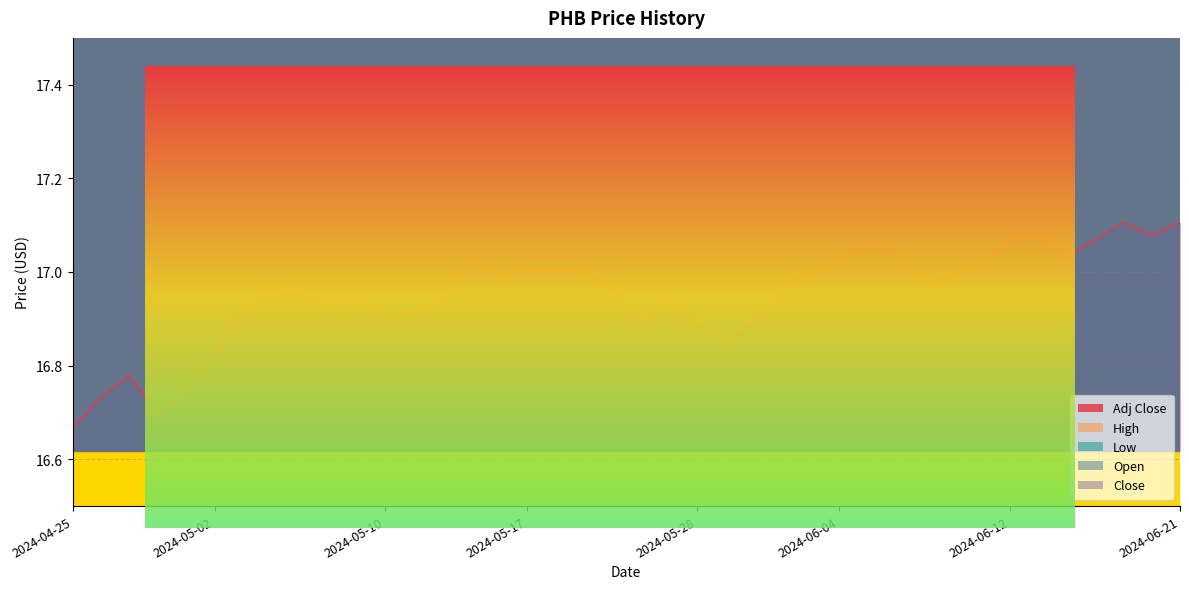

In High, how many points are higher than both neighbors (excluding endpoints)?

8